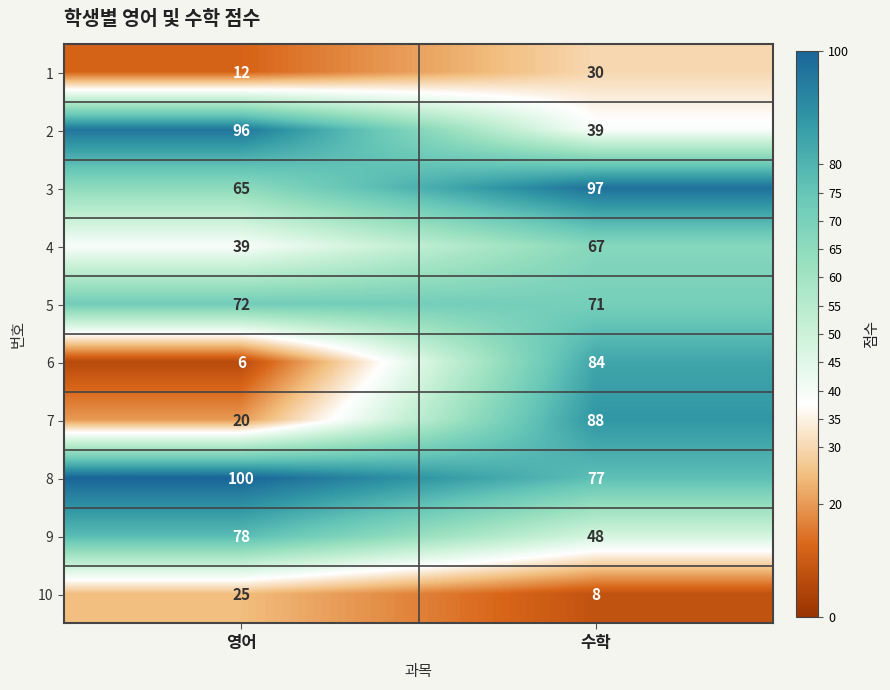

What is the sum of the 4 values at 수학 and 영어?

106